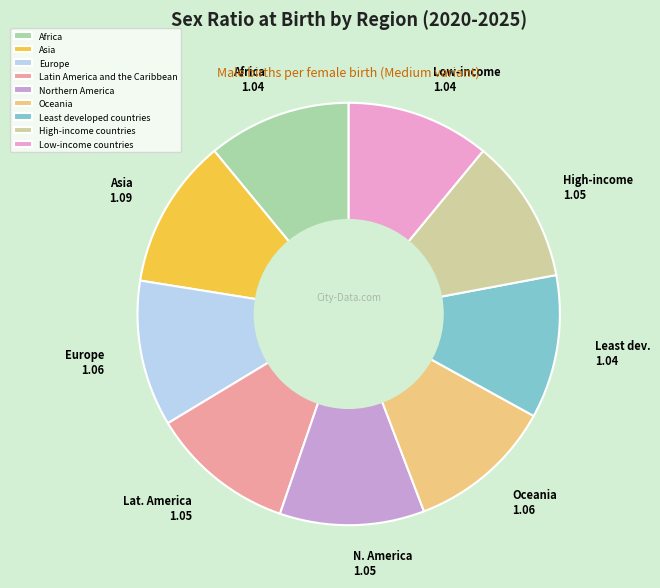

Is it true that Asia is 11% of the pie?

True